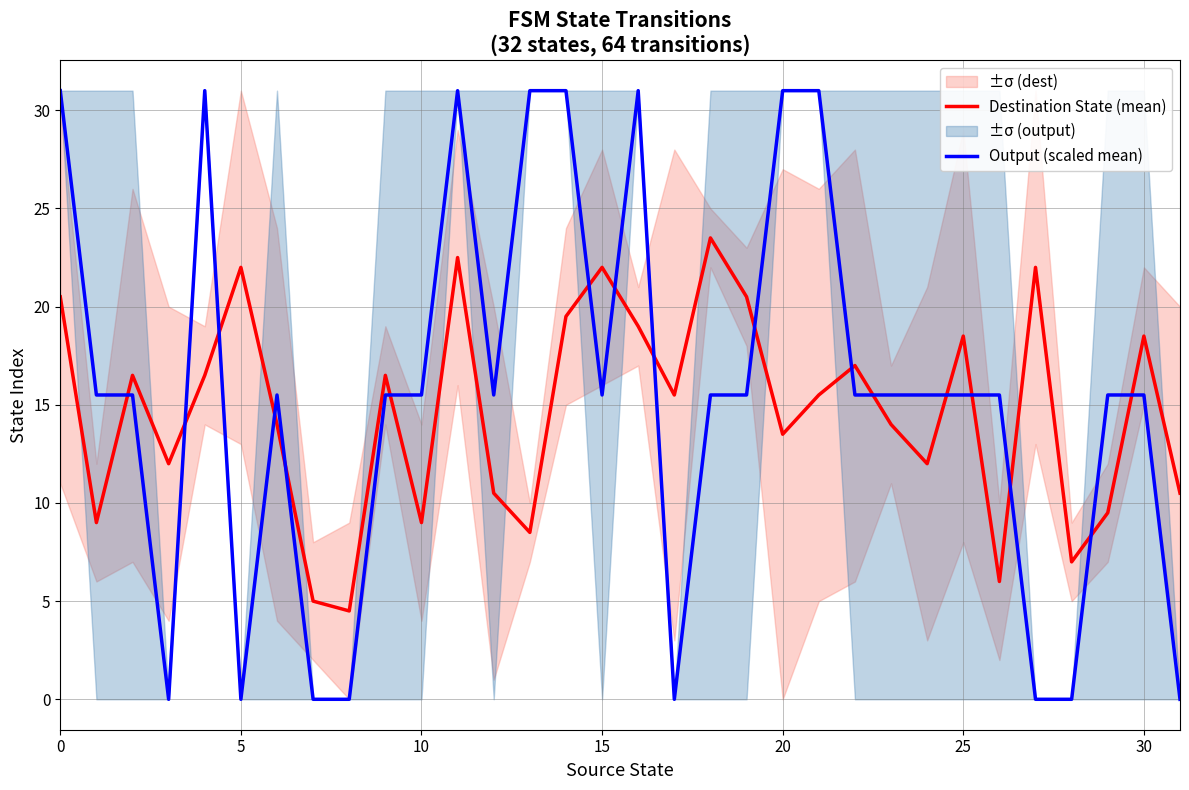

Which series has the largest total across all categories?

Output (scaled mean)